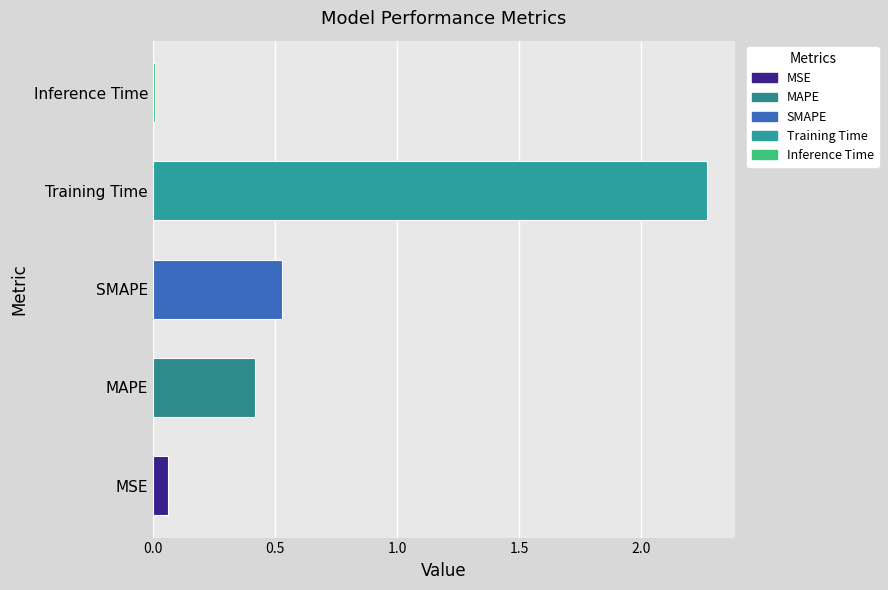

Rank the categories by value from lowest to highest.

Inference Time, MSE, MAPE, SMAPE, Training Time